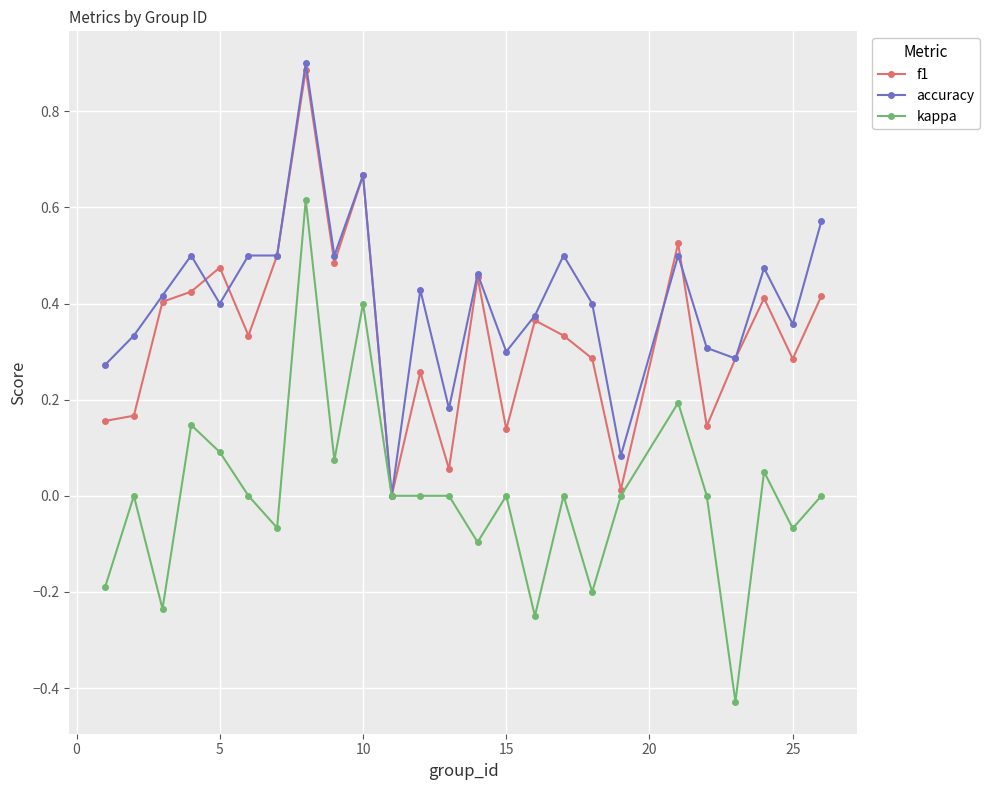

Rank the series by their average value, from lowest to highest.

kappa, f1, accuracy